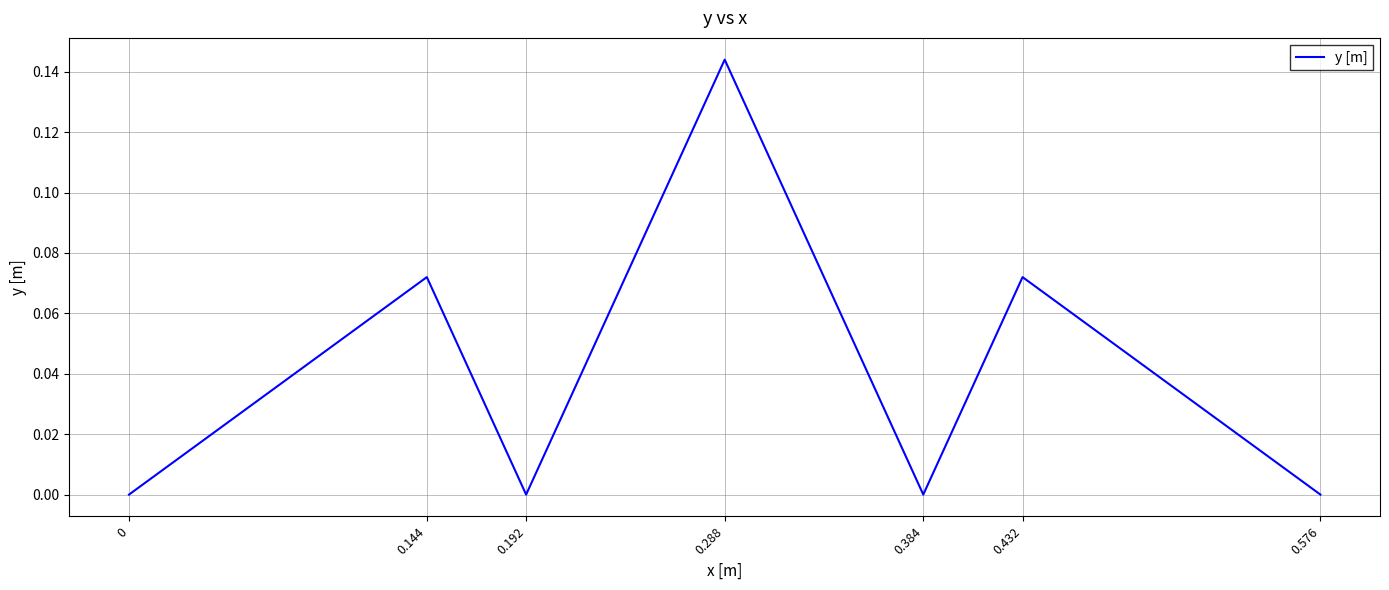

What position from the left is 0.384?

5